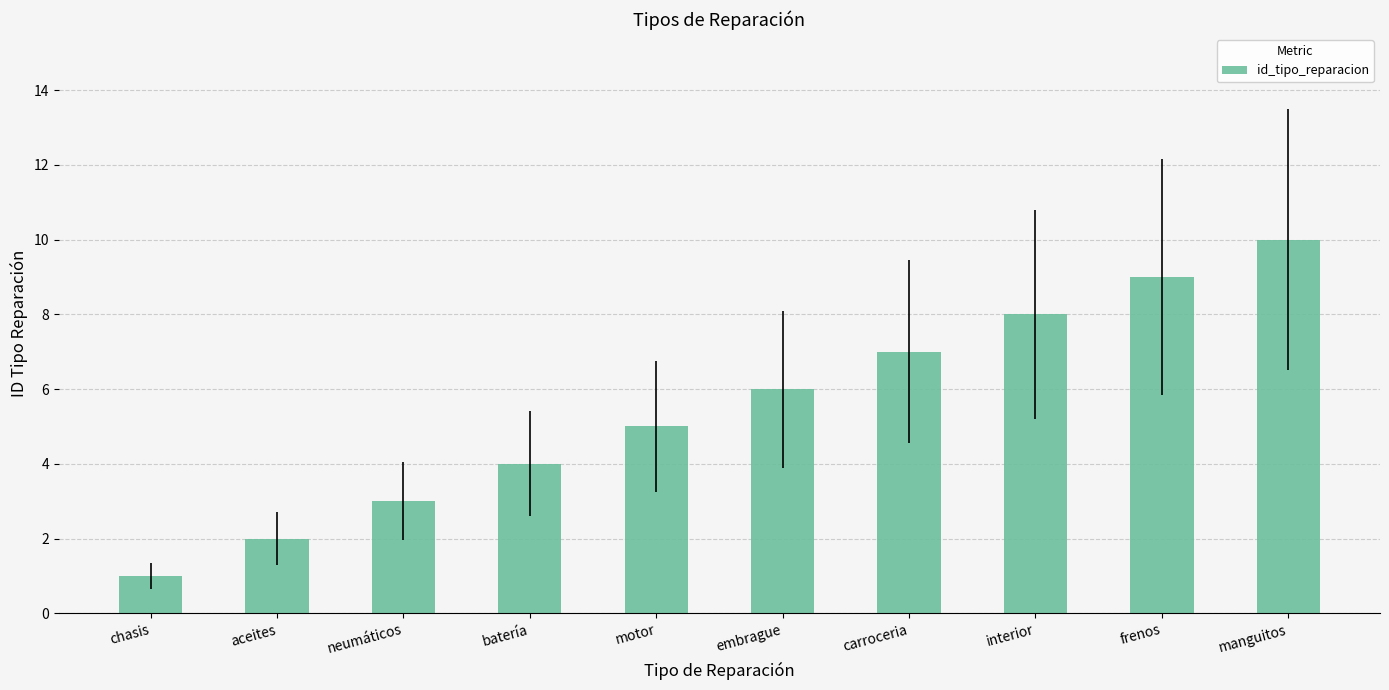

Approximately how many times larger is the value at motor compared to interior?

0.6